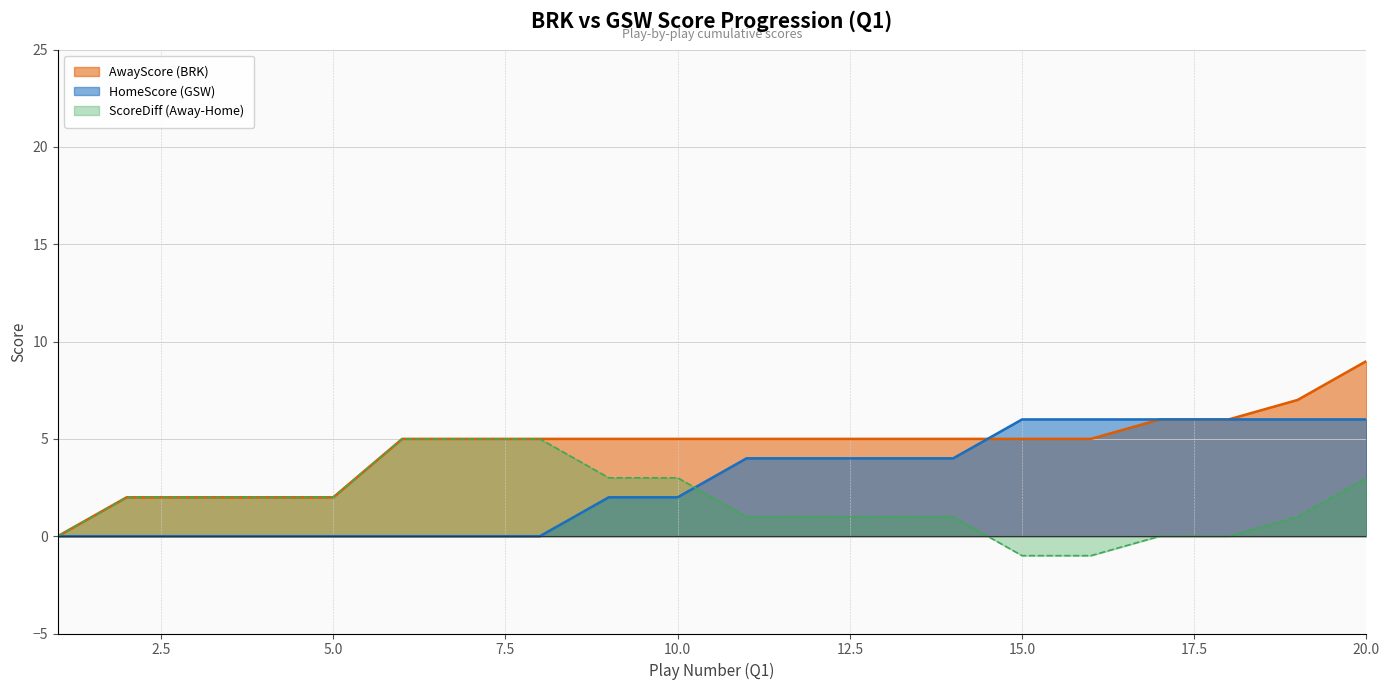

Reading right to left, list all the values displayed in this chart.

AwayScore: 9	7	6	6	5	5	5	5	5	5	5	5	5	5	5	2	2	2	2	0
HomeScore: 6	6	6	6	6	6	4	4	4	4	2	2	0	0	0	0	0	0	0	0
ScoreDiff: 3	1	0	0	-1	-1	1	1	1	1	3	3	5	5	5	2	2	2	2	0